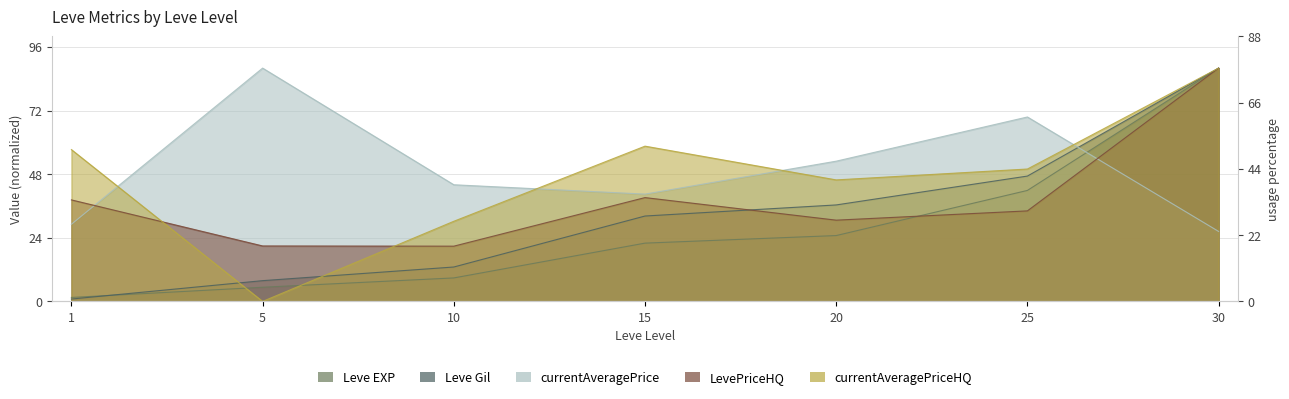

What is the maximum value shown in the chart?

88.0